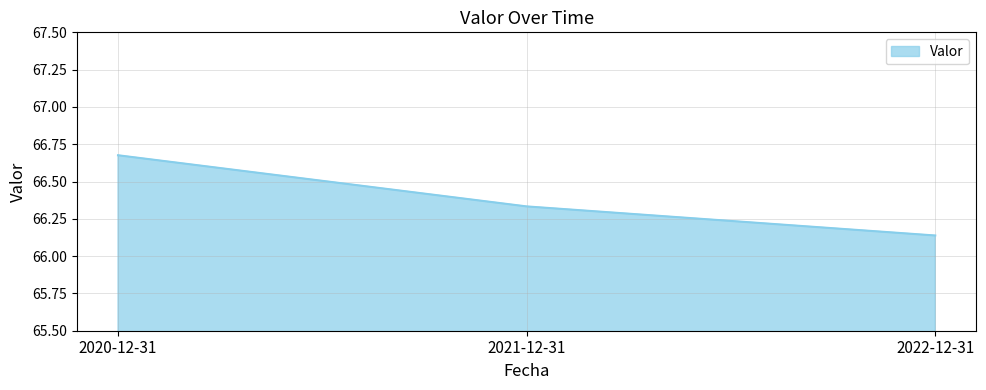

Count the number of data series in this chart.

1